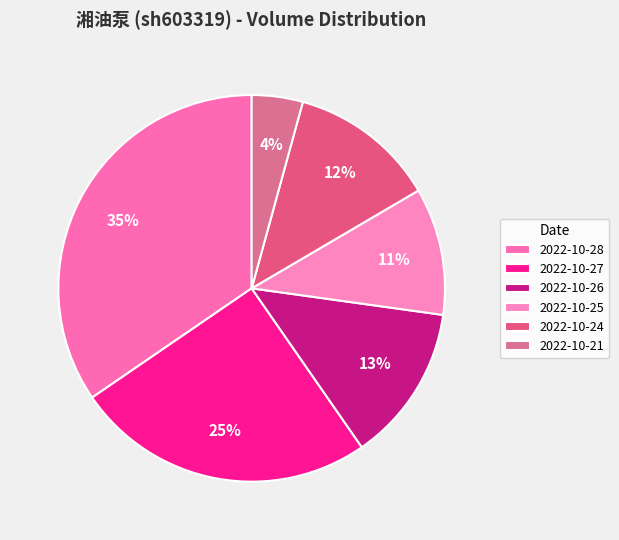

How many segments does this pie chart have?

6